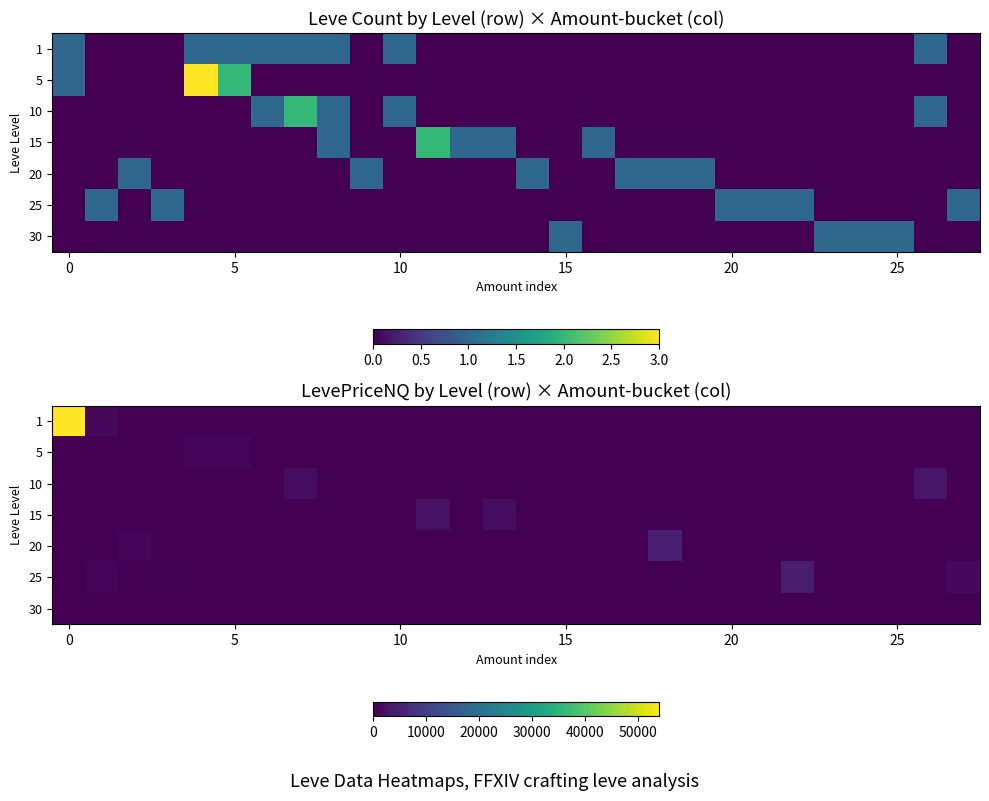

Which series has the largest total across all categories?

1